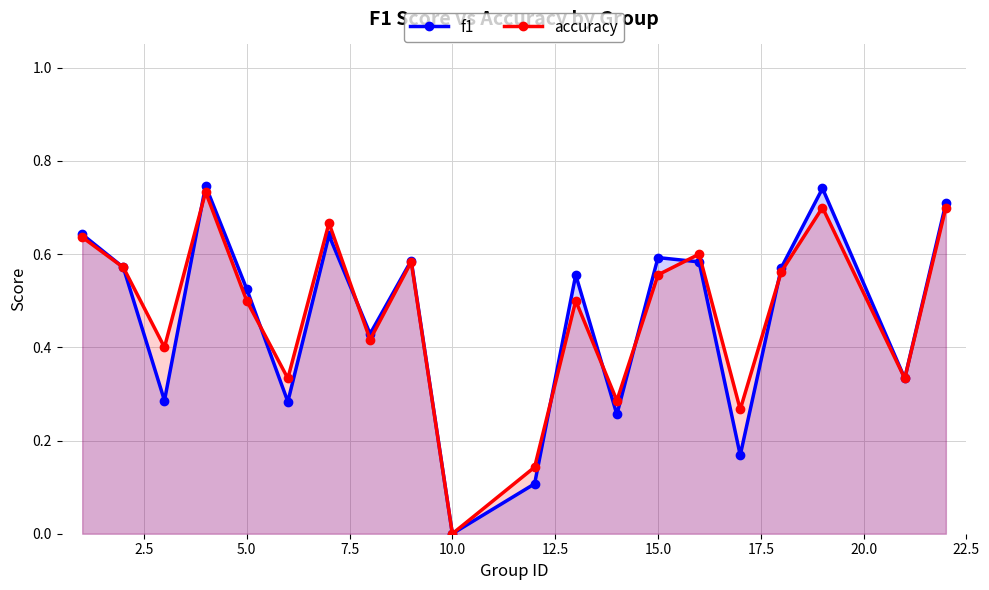

The value of f1 at 15.0 is 0.2. True or false?

False